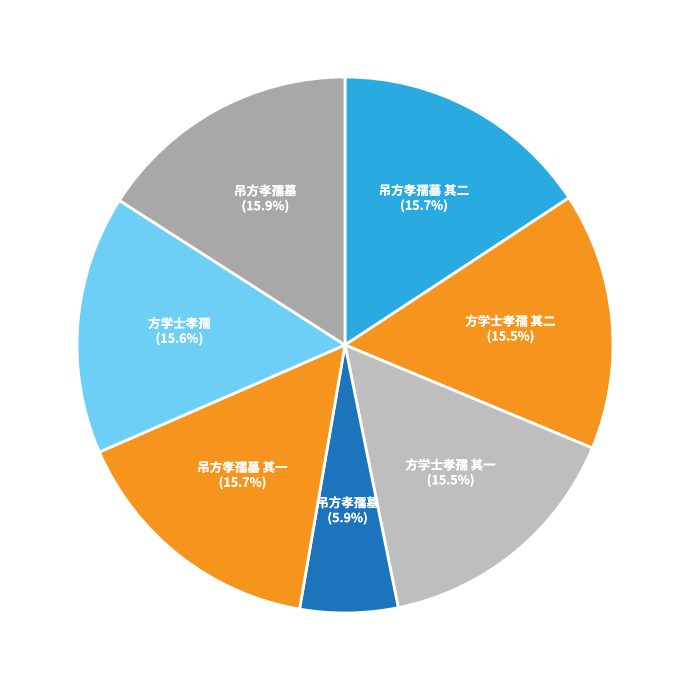

How many slices are in this pie chart?

7